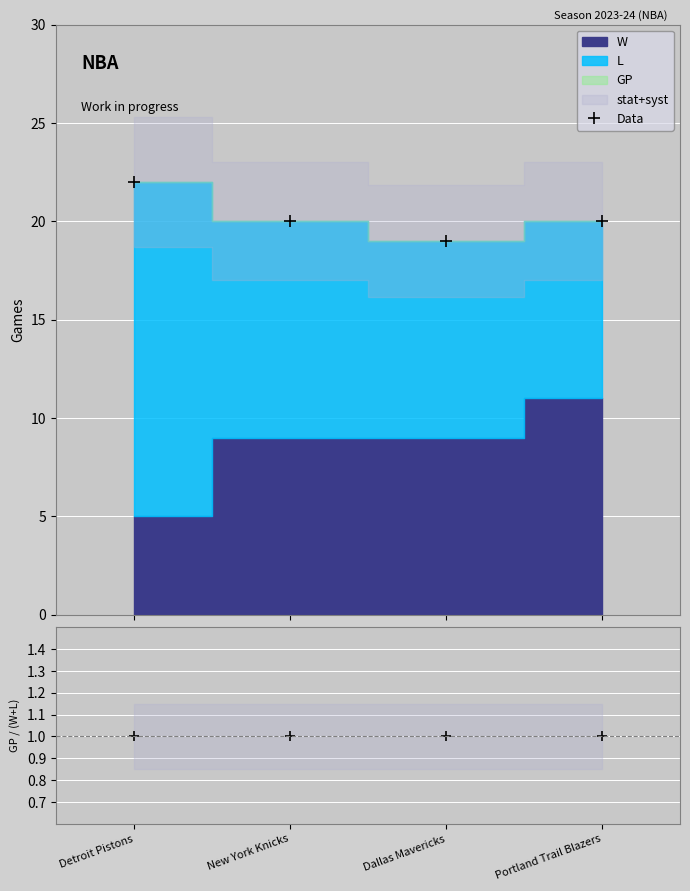

How many categories are shown in the chart?

4